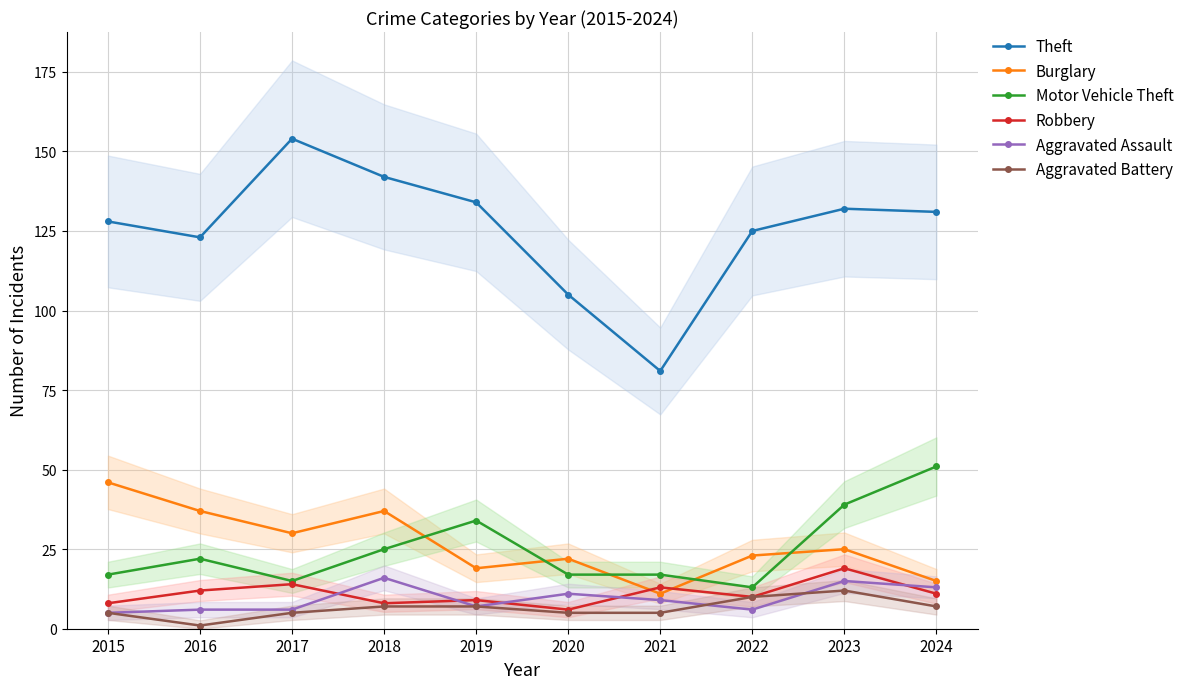

True or false: Aggravated Battery has a value of 8 at 2020.

False